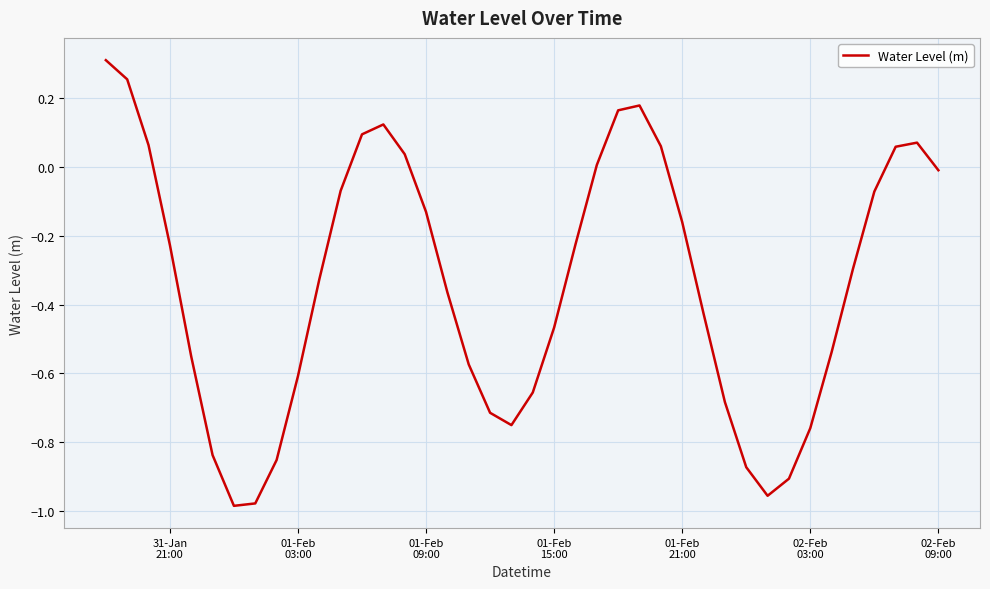

What is the difference between the maximum and minimum values?

1.3